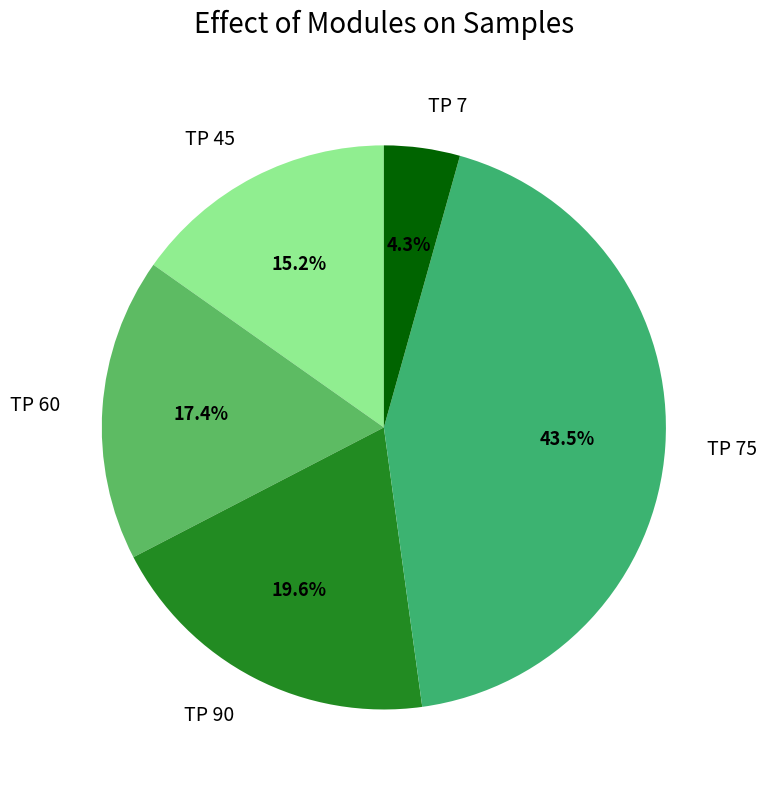

To the nearest percent, what is the average slice percentage?

20%